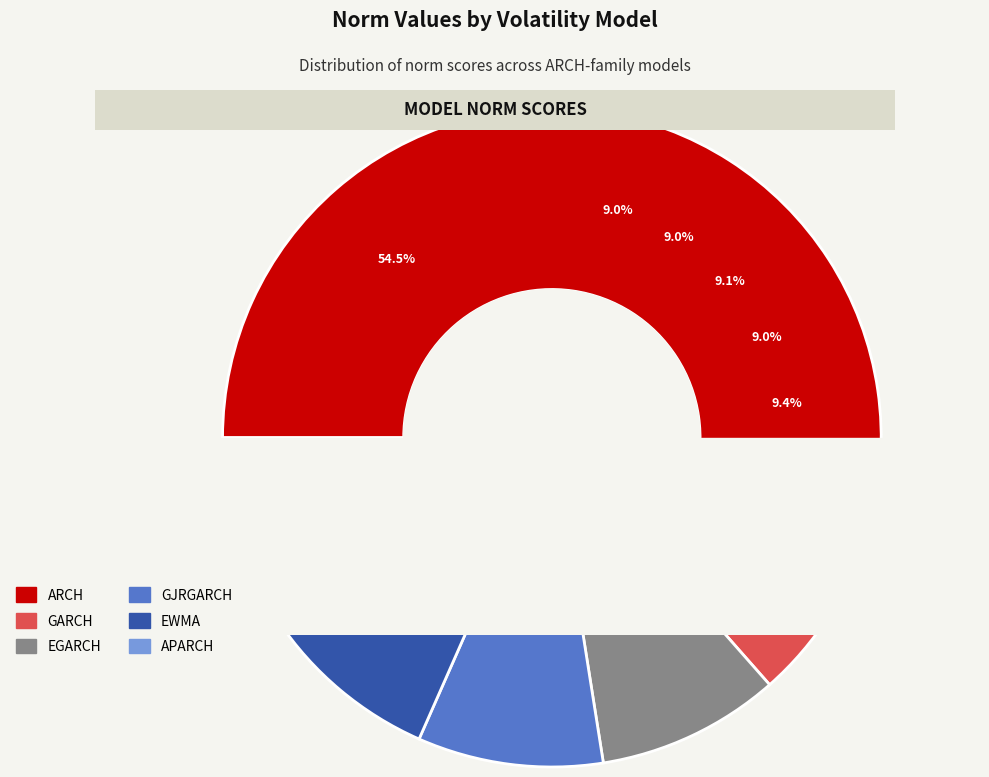

Is it true that GJRGARCH is 9% of the pie?

True